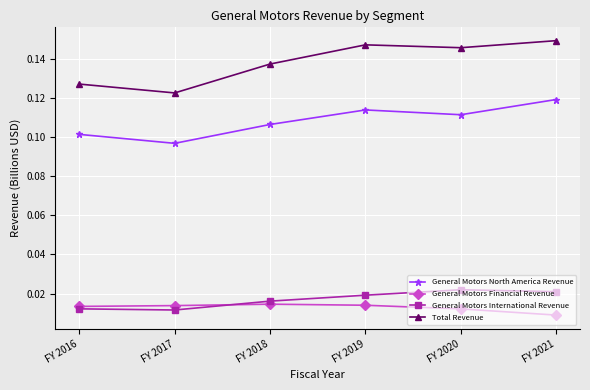

List the series in order of their peak value, highest first.

Total Revenue, General Motors North America Revenue, General Motors International Revenue, General Motors Financial Revenue